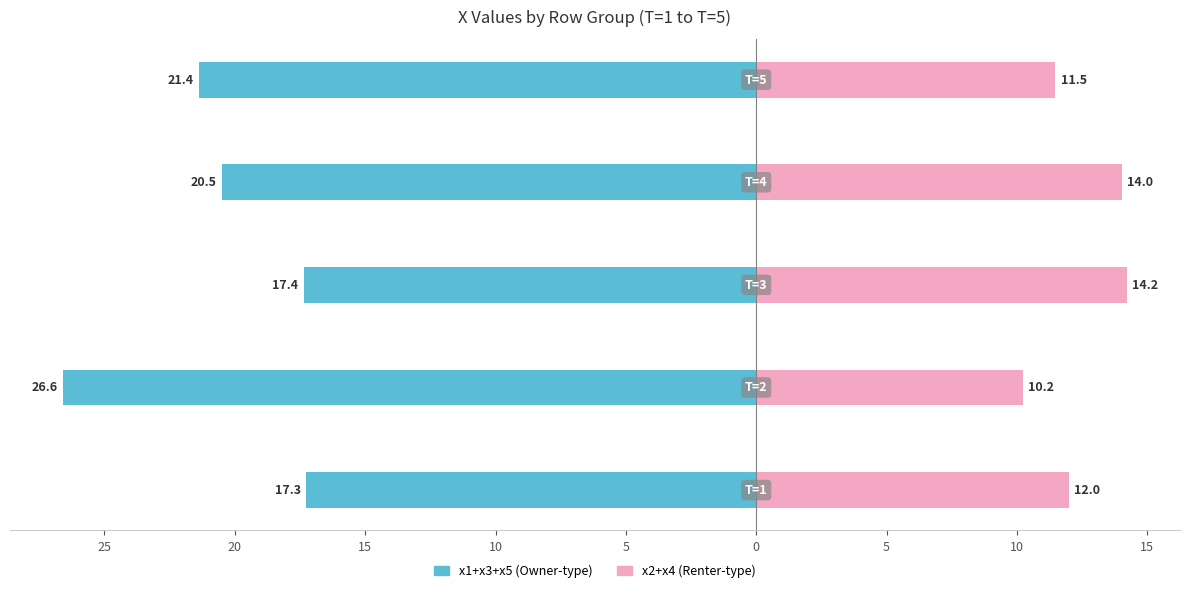

What is the average value of the x2+x4 (pink) series?

12.4